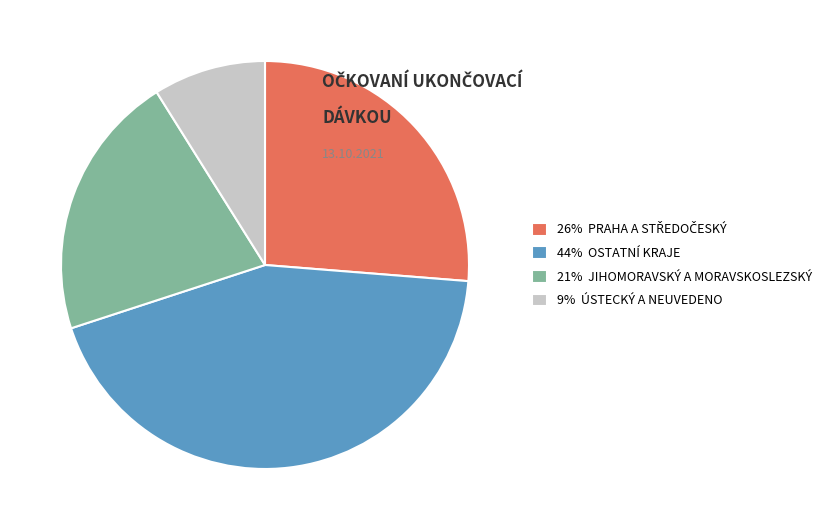

What is the largest slice in the pie chart?

44% OSTATNÍ KRAJE